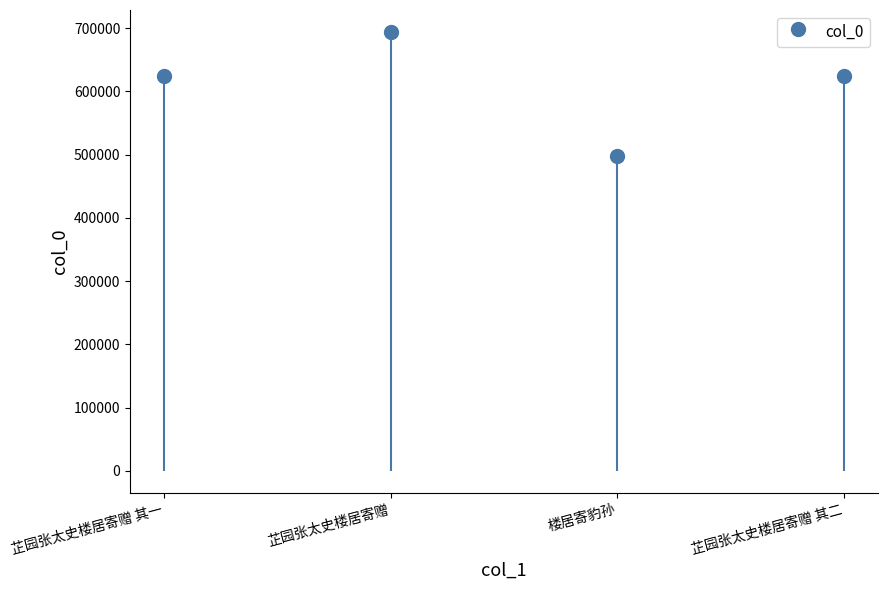

Between 芷园张太史楼居寄赠 其二 and 芷园张太史楼居寄赠, which is larger?

芷园张太史楼居寄赠